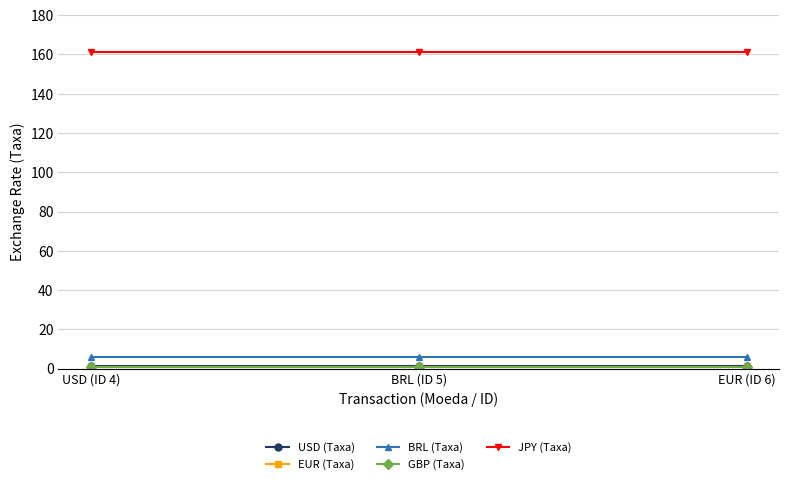

What is the greatest value displayed?

161.0